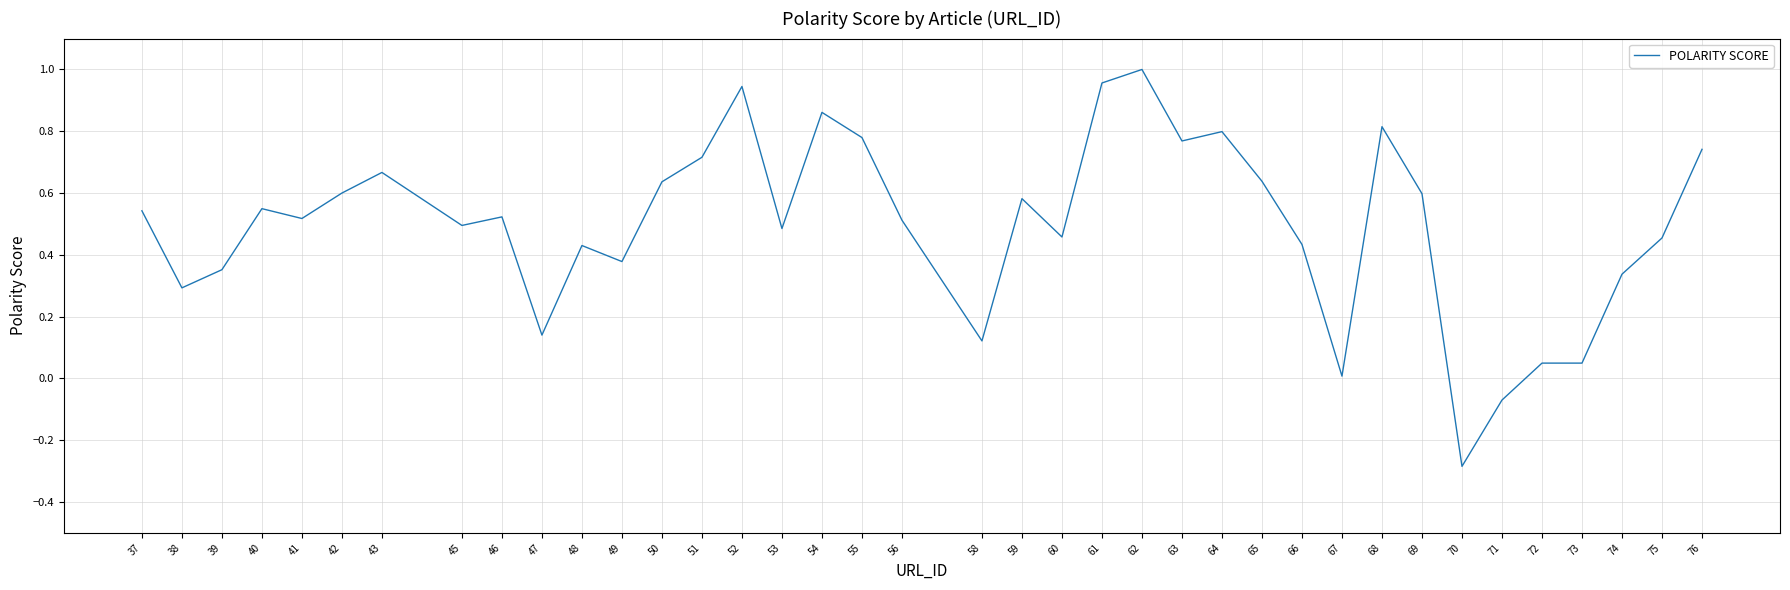

What is the minimum value shown in the chart?

-0.3